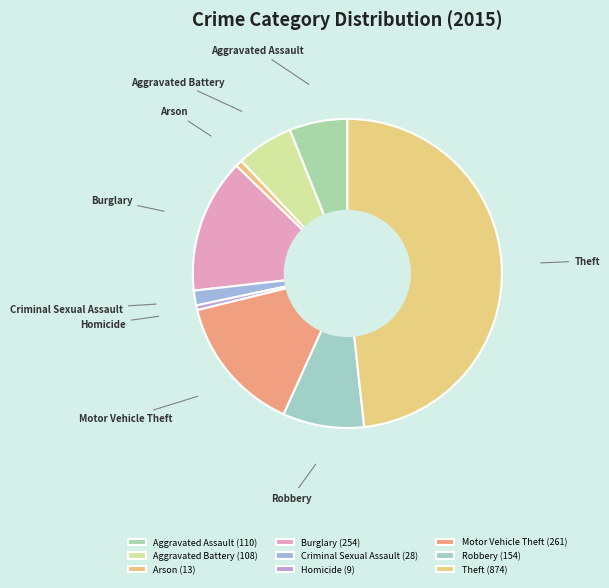

Do Criminal Sexual Assault and Homicide together represent more than half of the pie?

No